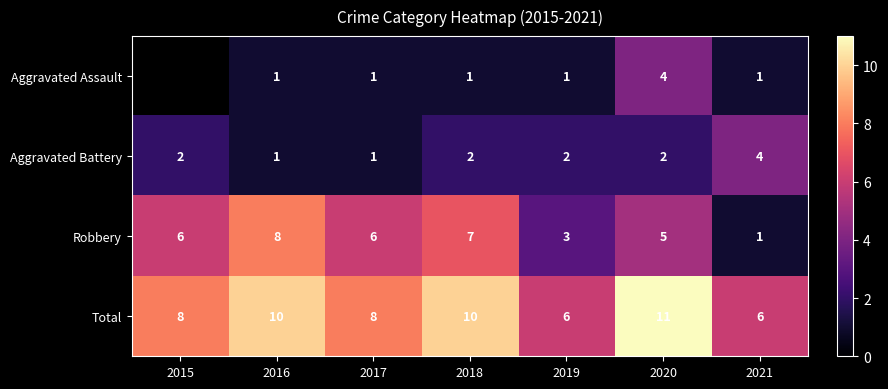

Is the value of Aggravated Battery at 2018 greater than the value of Total at 2015?

No